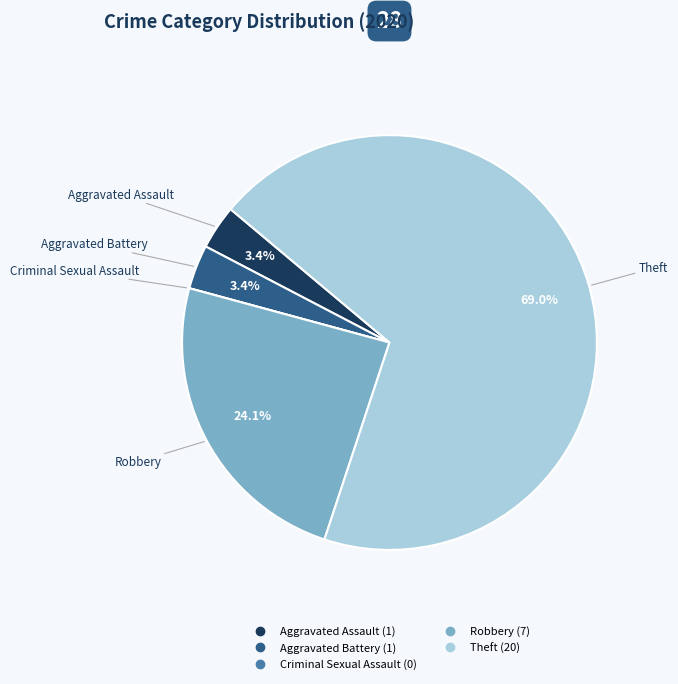

Is there any slice that represents more than half of the pie?

Yes